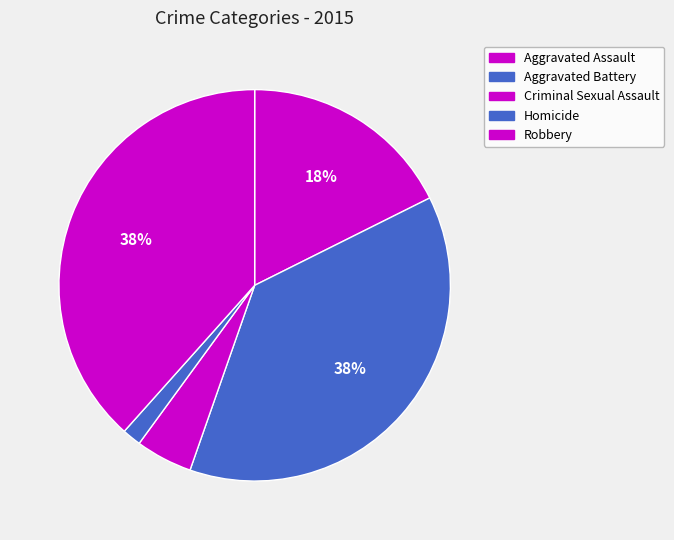

To the nearest percent, what portion does Aggravated Assault represent?

18%